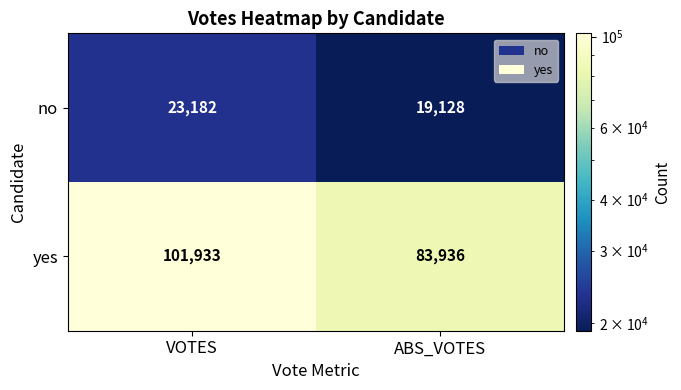

Rank the series at ABS_VOTES from highest to lowest value.

yes, no